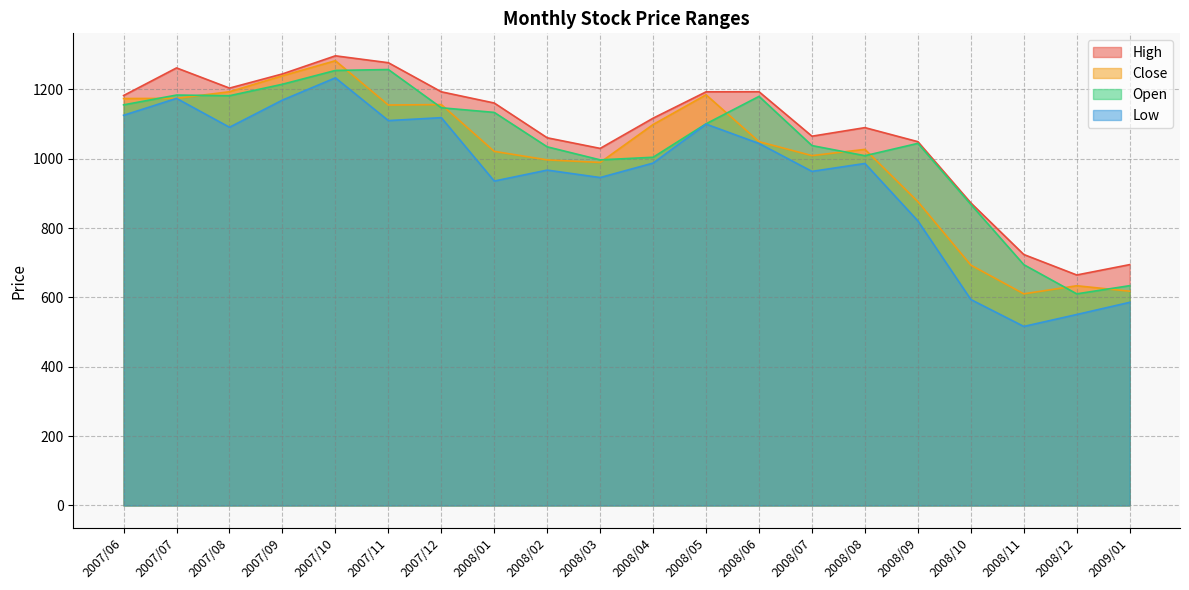

Does the chart display data point markers on the line(s)?

No